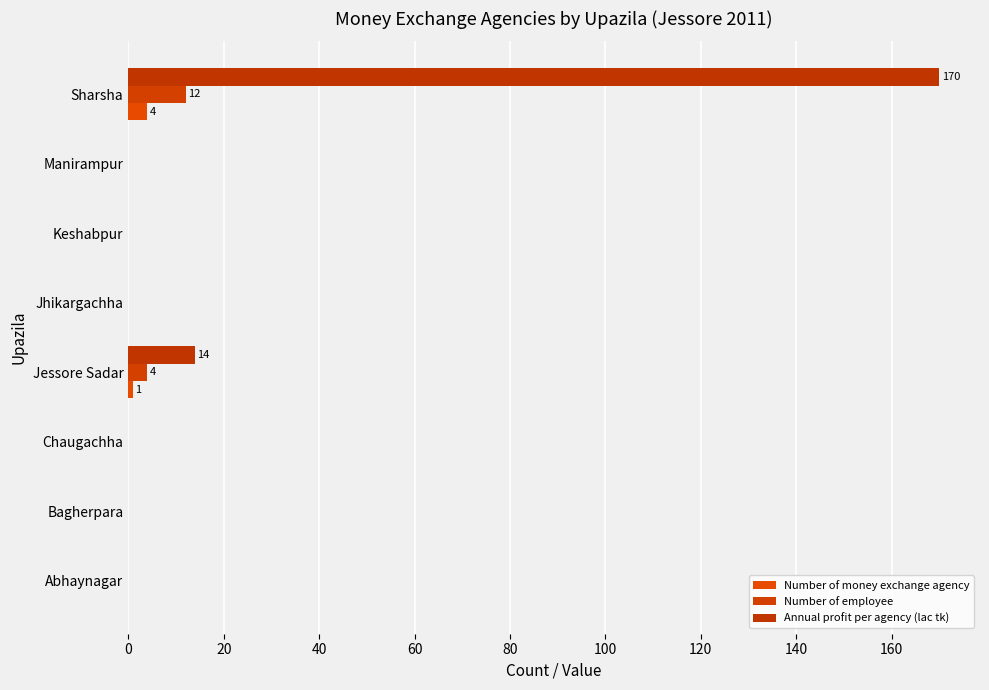

How many categories are shown in the chart?

8